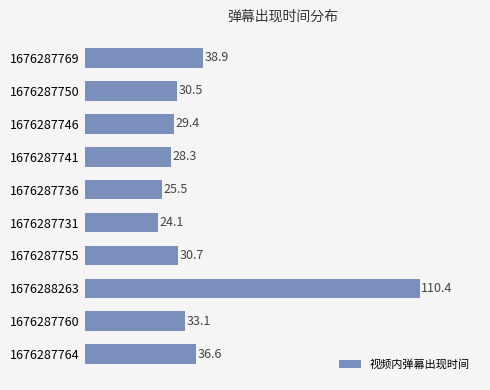

Rank the categories by value from lowest to highest.

1676287731, 1676287736, 1676287741, 1676287746, 1676287750, 1676287755, 1676287760, 1676287764, 1676287769, 1676288263